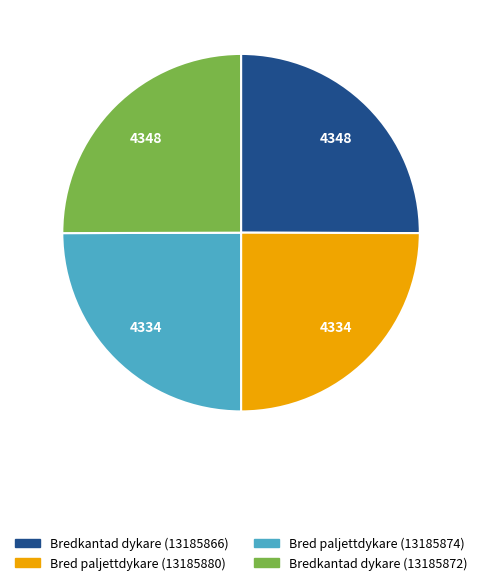

What is the ratio of the value at Bredkantad dykare (13185866) to the value at Bred paljettdykare (13185874)?

1.0